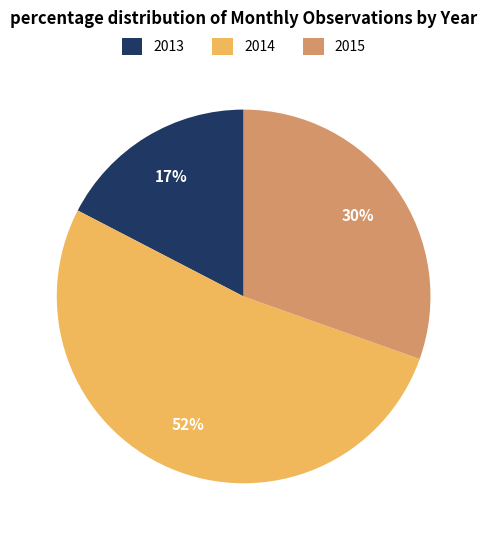

Which slice is the largest?

2014